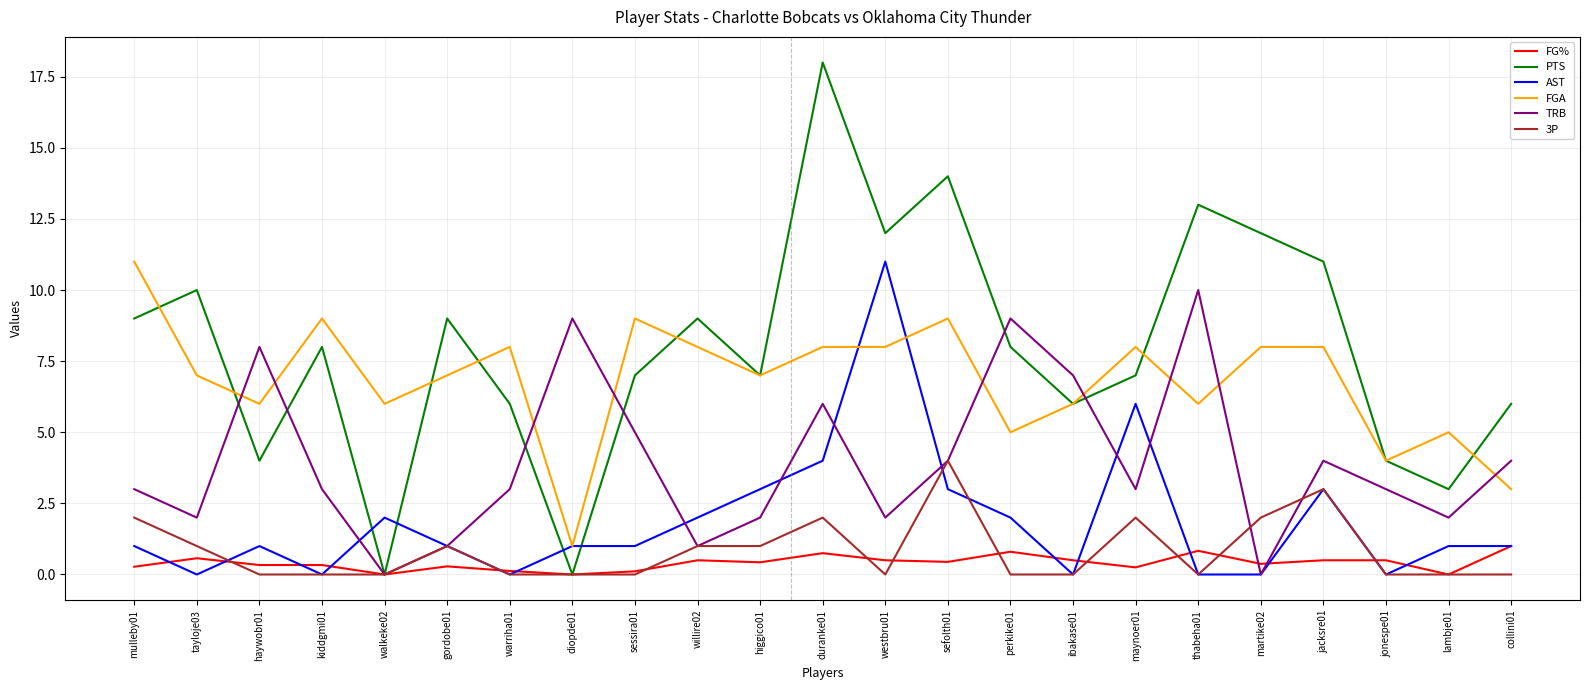

How many distinct data groups are displayed?

6